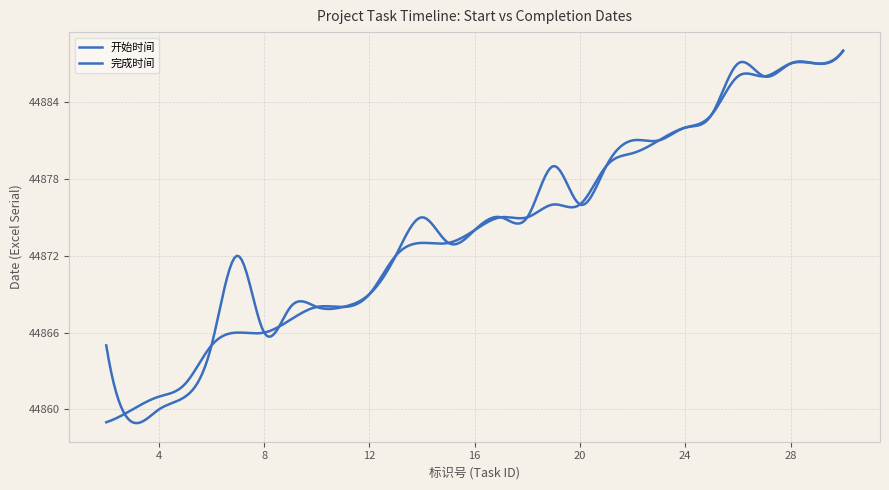

How many lines are shown in the chart?

2